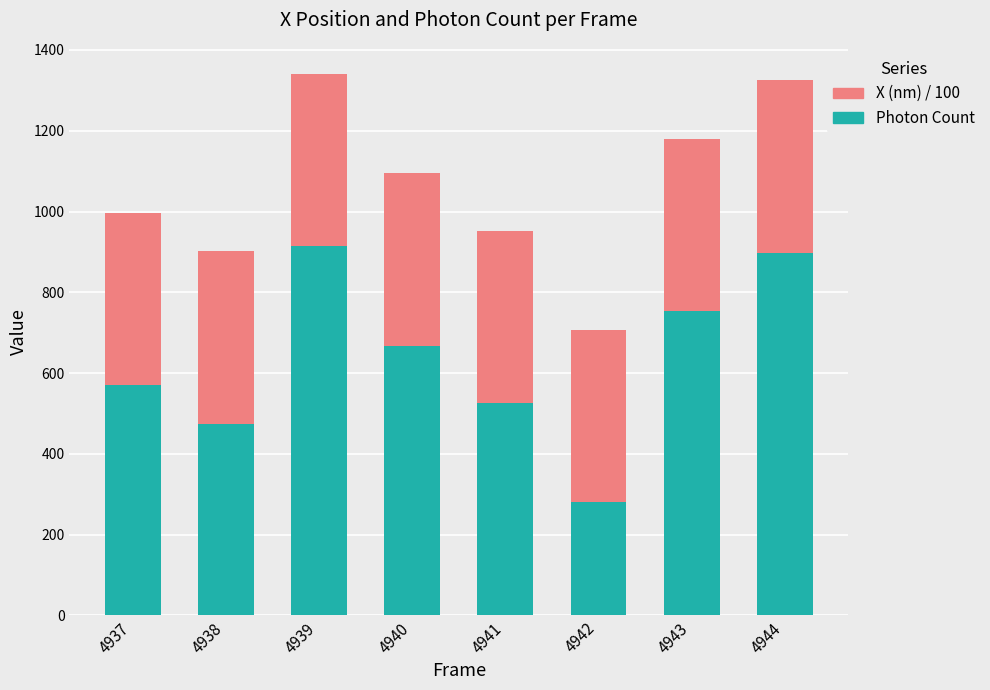

Reading left to right, transcribe the values for Photon Count.

570.3	475.1	914.0	667.9	524.8	280.3	753.8	898.2